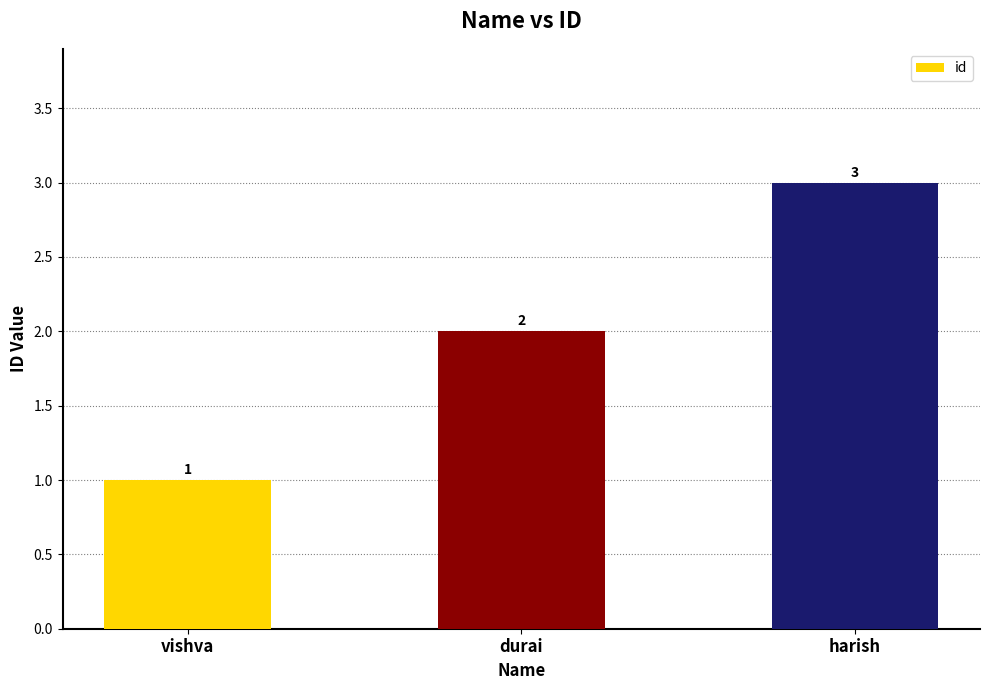

Which has a higher value, vishva or durai?

durai